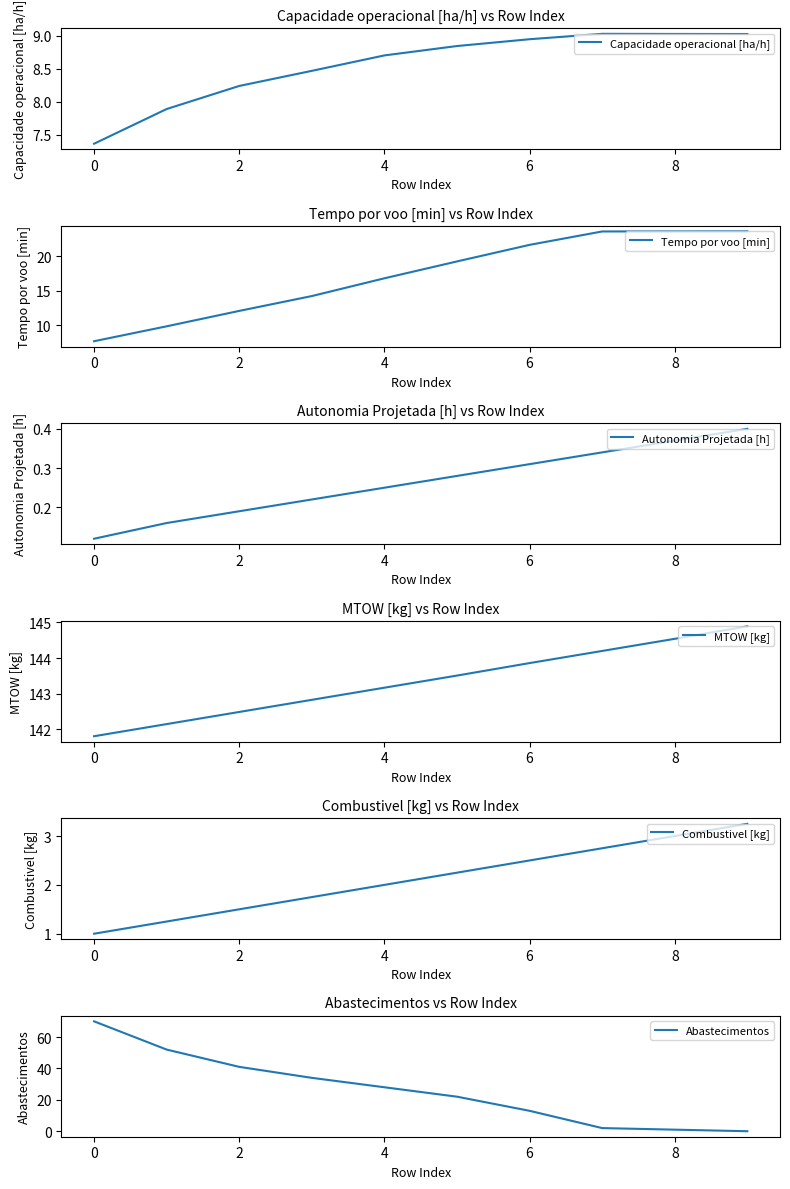

True or false: Tempo por voo [min] and MTOW [kg] cross at least once.

False